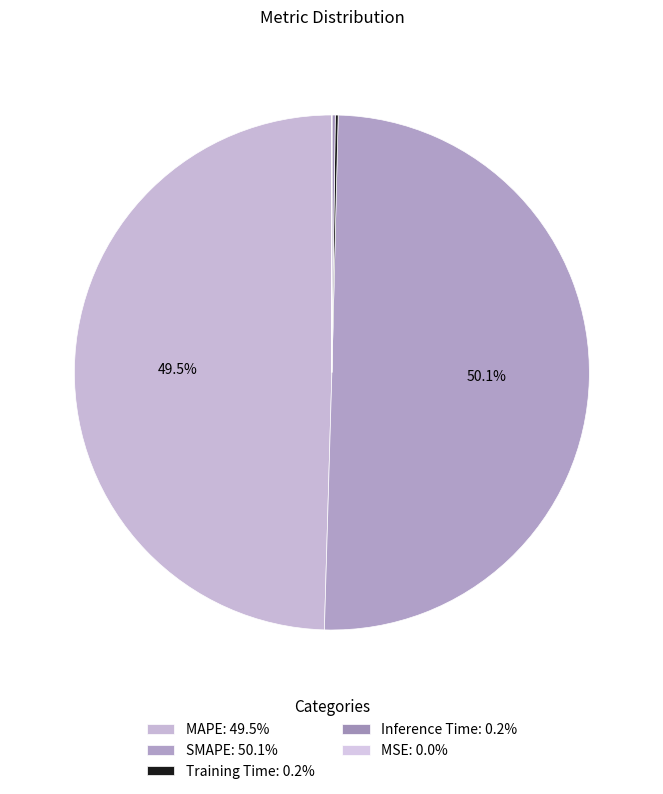

The Training Time slice represents 6% of the pie. True or false?

False